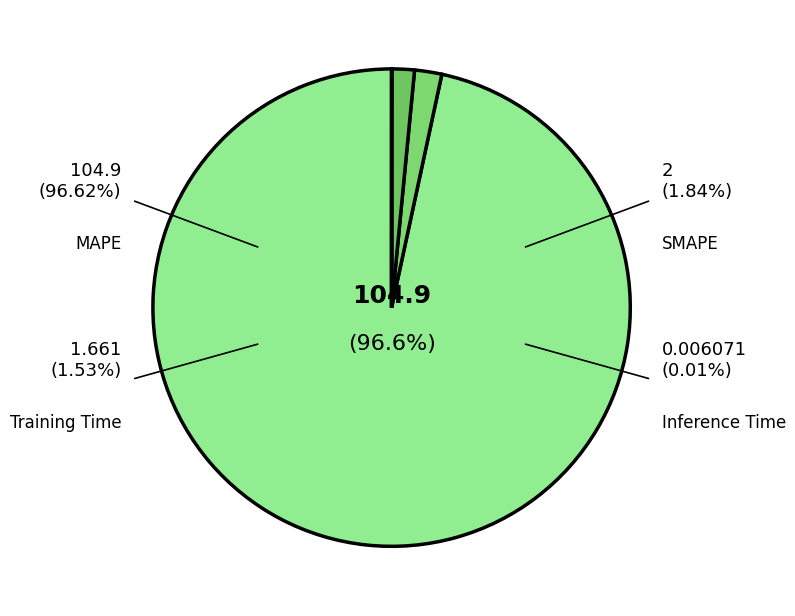

How many segments does this pie chart have?

4